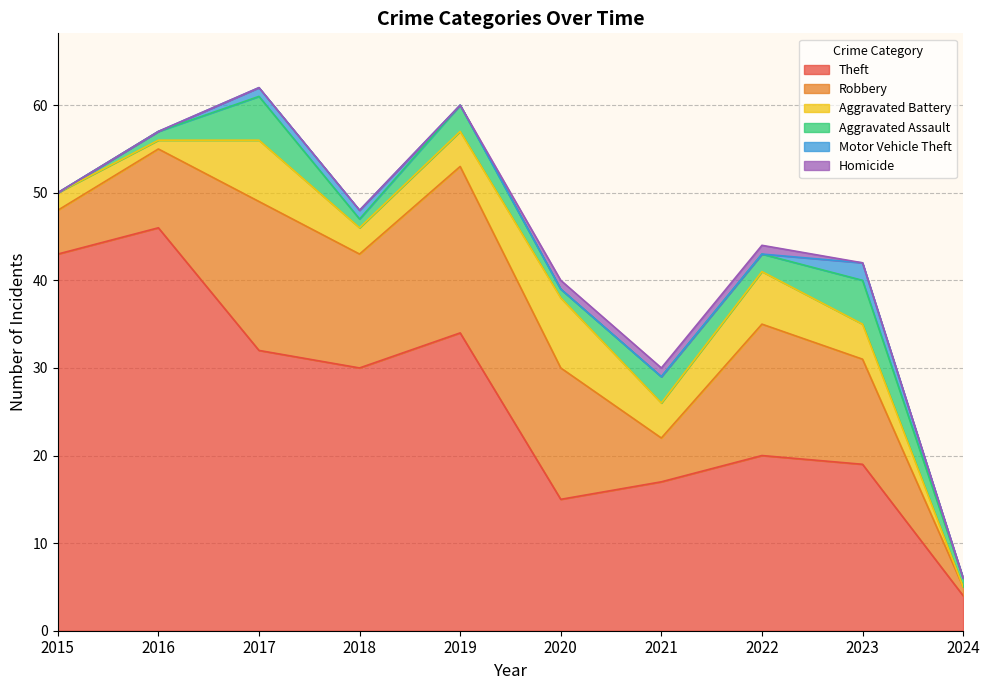

Count the number of categories in the chart.

10